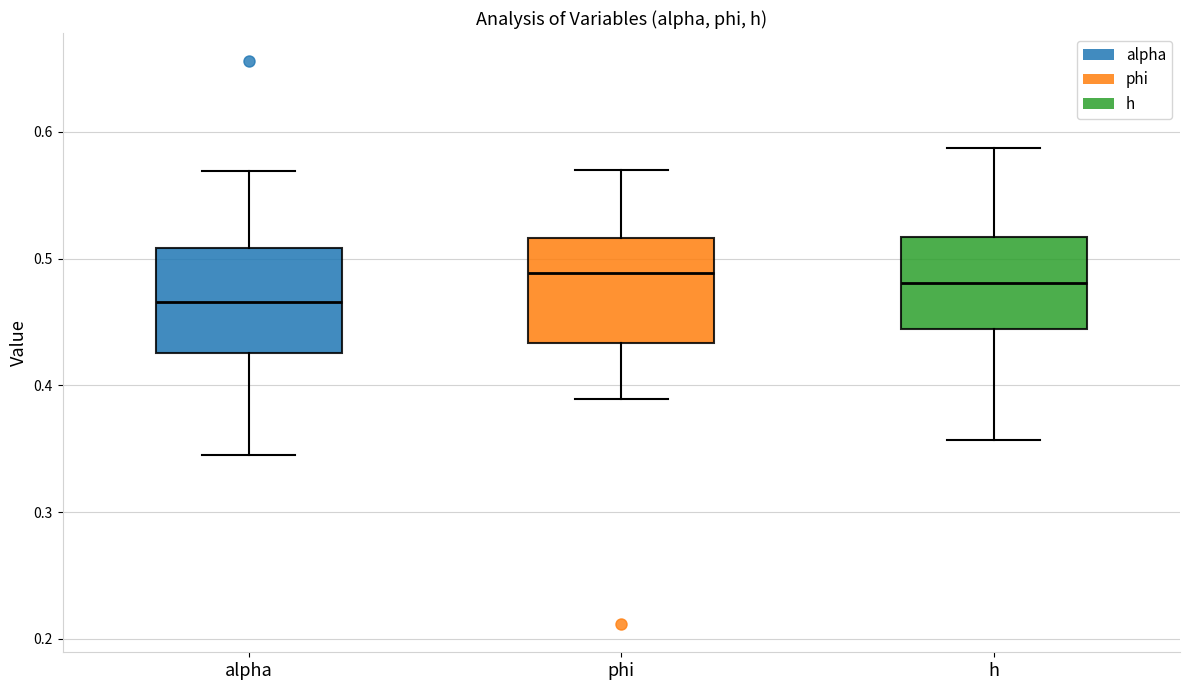

Where does the median line of the box for alpha sit on the y-axis? The values are not printed on the chart, so give them approximately, as read against the axis.

0.47